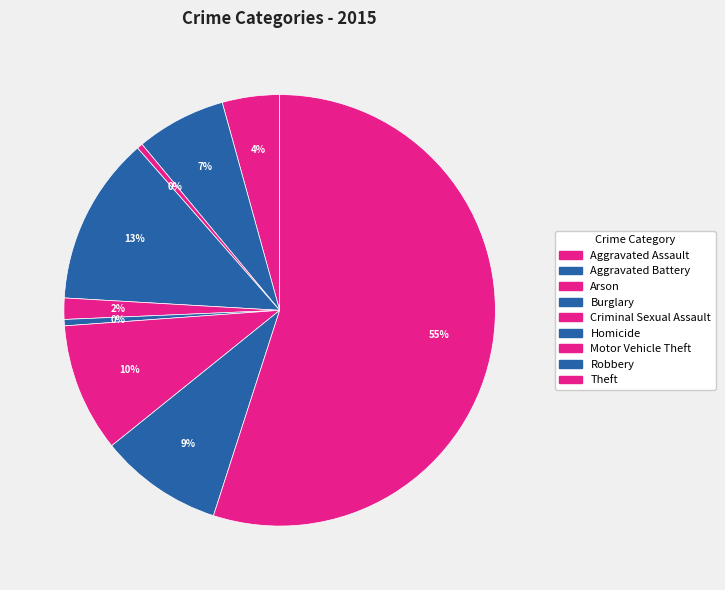

Which category has the biggest portion of the pie?

Theft